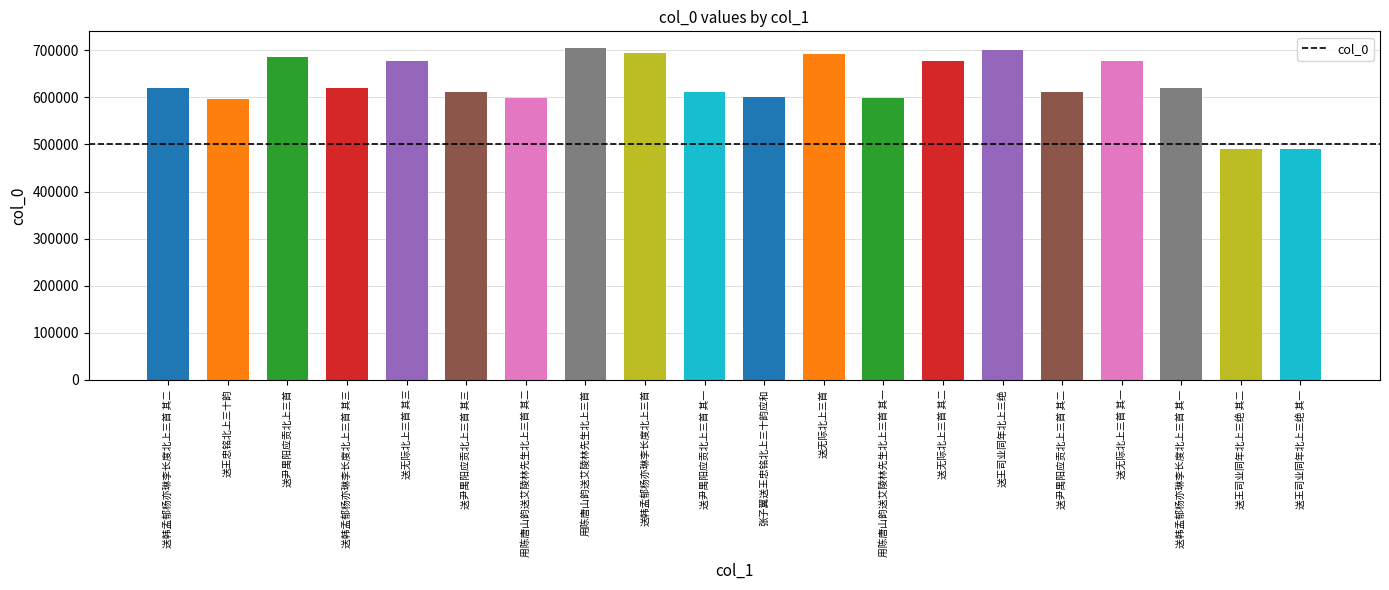

What is the average value?

628813